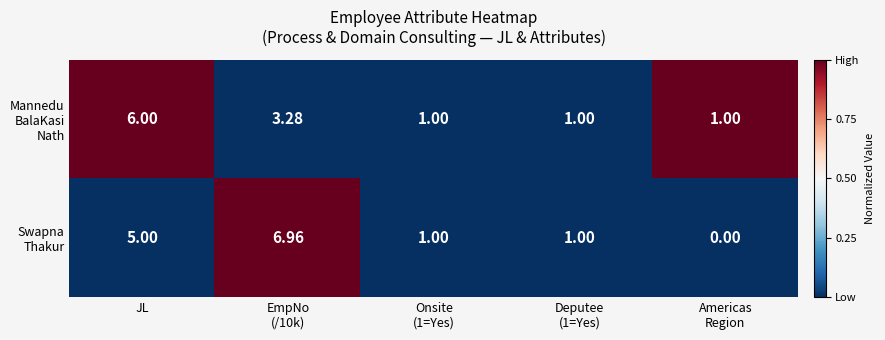

At which category is the sum across all series the highest?

JL